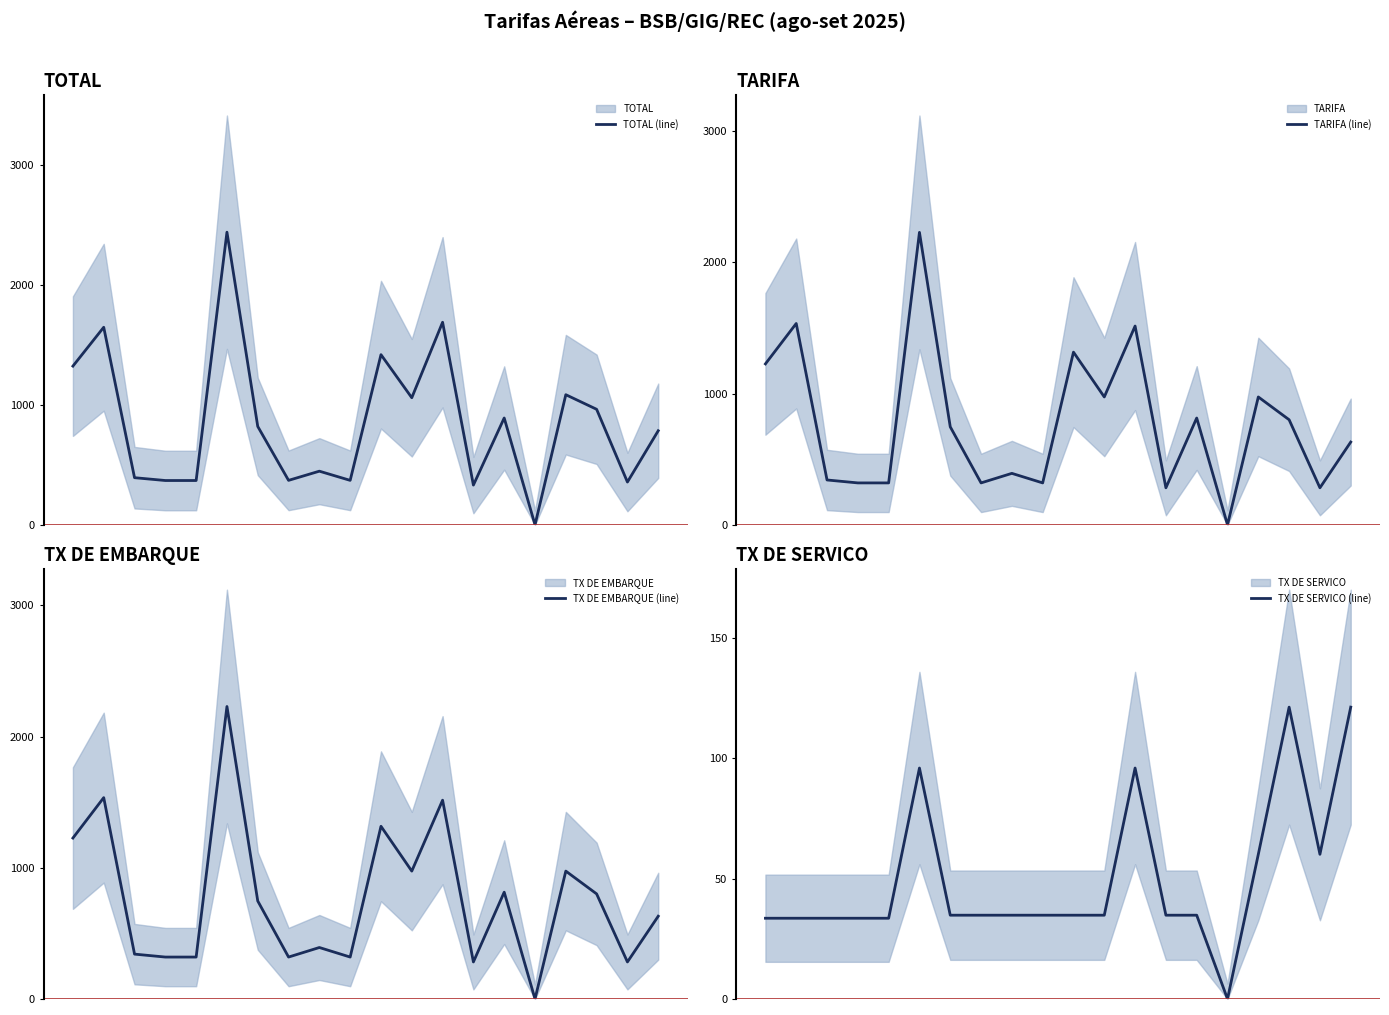

How many lines are shown in the chart?

4